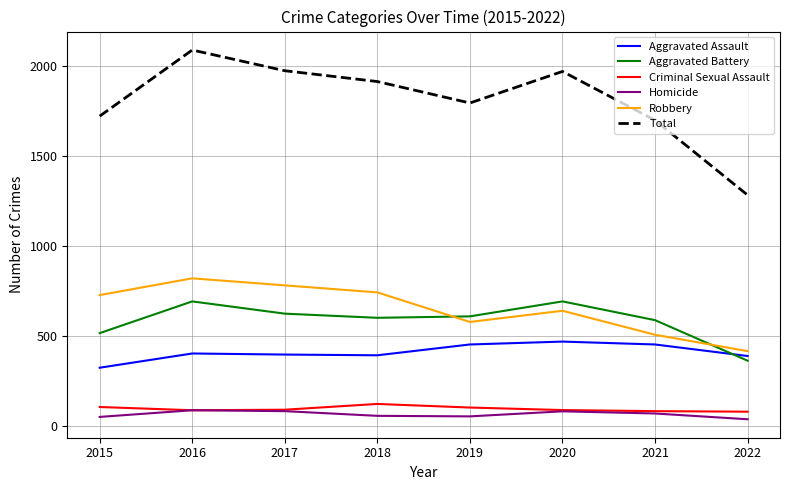

What is the sum of the Aggravated Battery values at 2016 and 2020?

1382